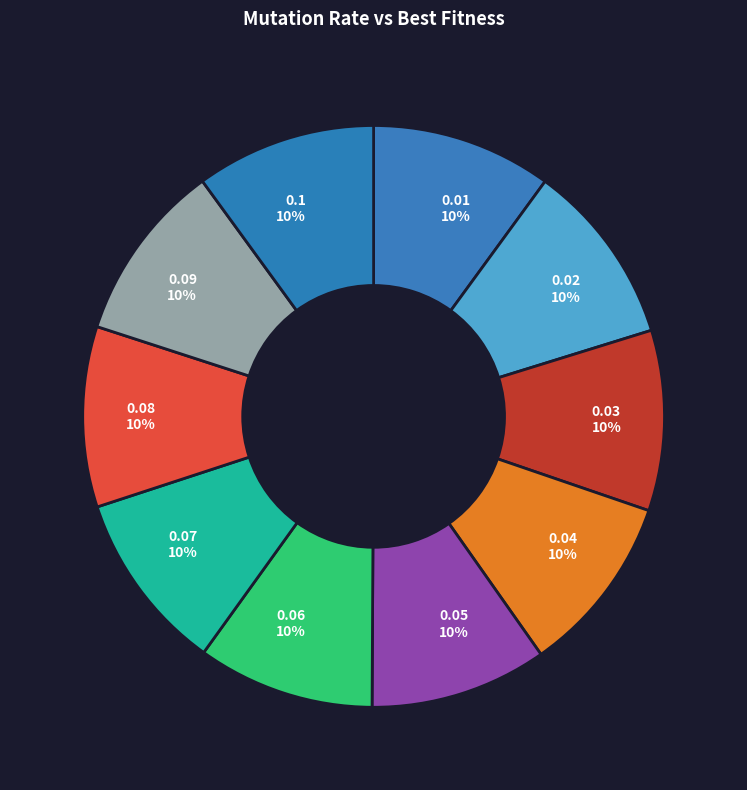

Does 0.09 account for over 50% of the chart?

No